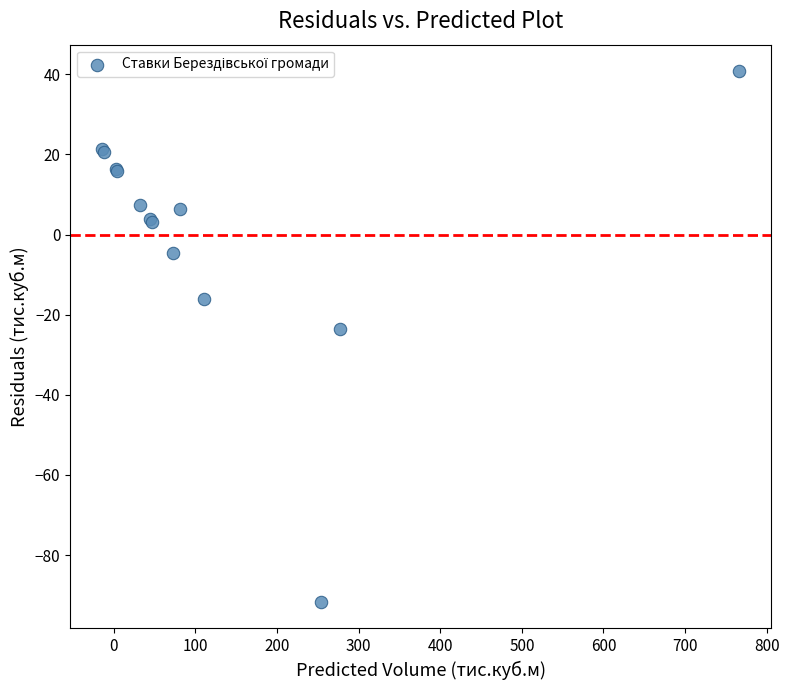

What Y value in the scatter plot is closest to -25?

-23.5